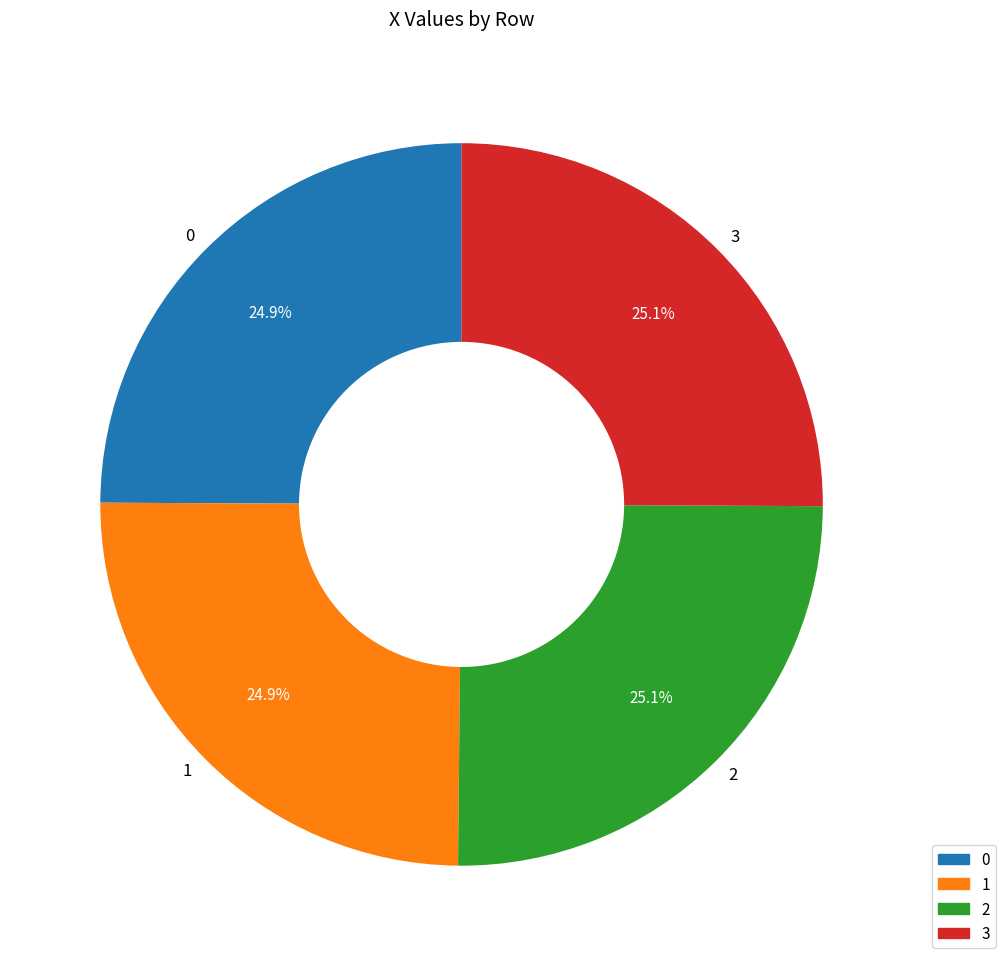

True or false: 0 accounts for 39% of the total.

False